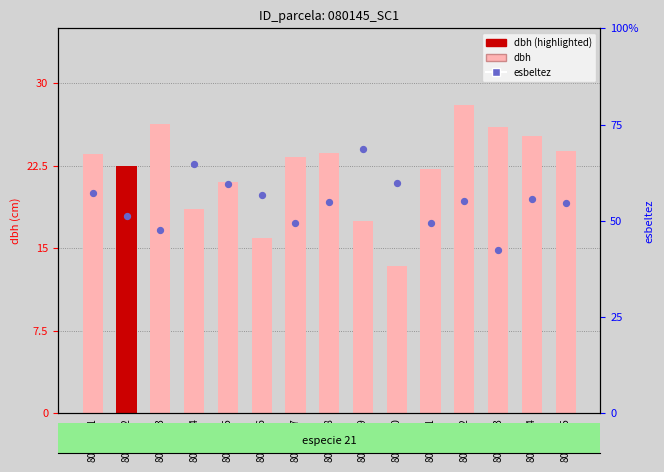

At how many categories does at least one series exceed 49?

13